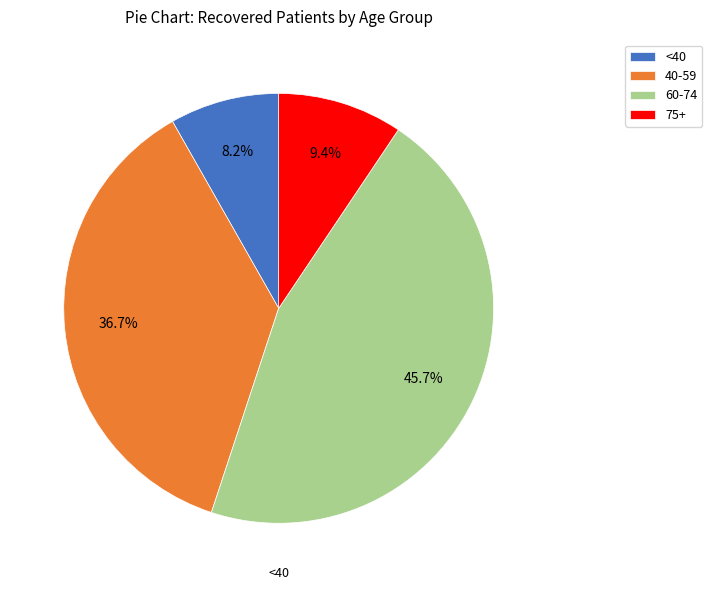

Is the sum of 40-59 and 60-74 greater than half?

Yes